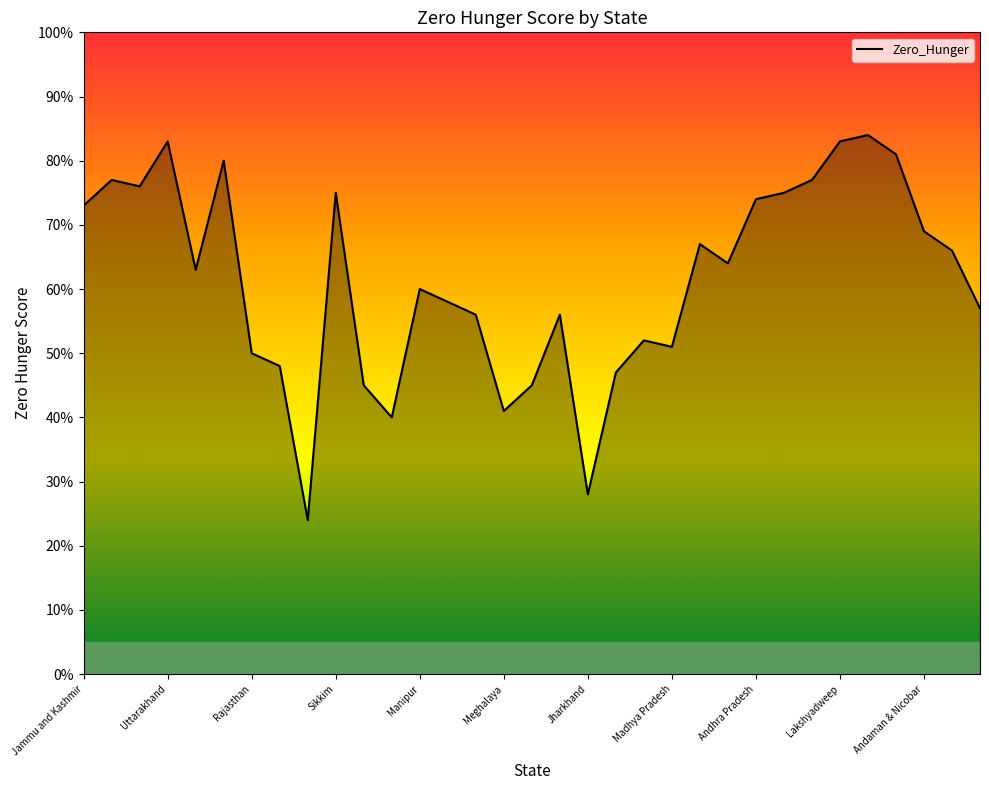

What is the smallest value displayed?

24